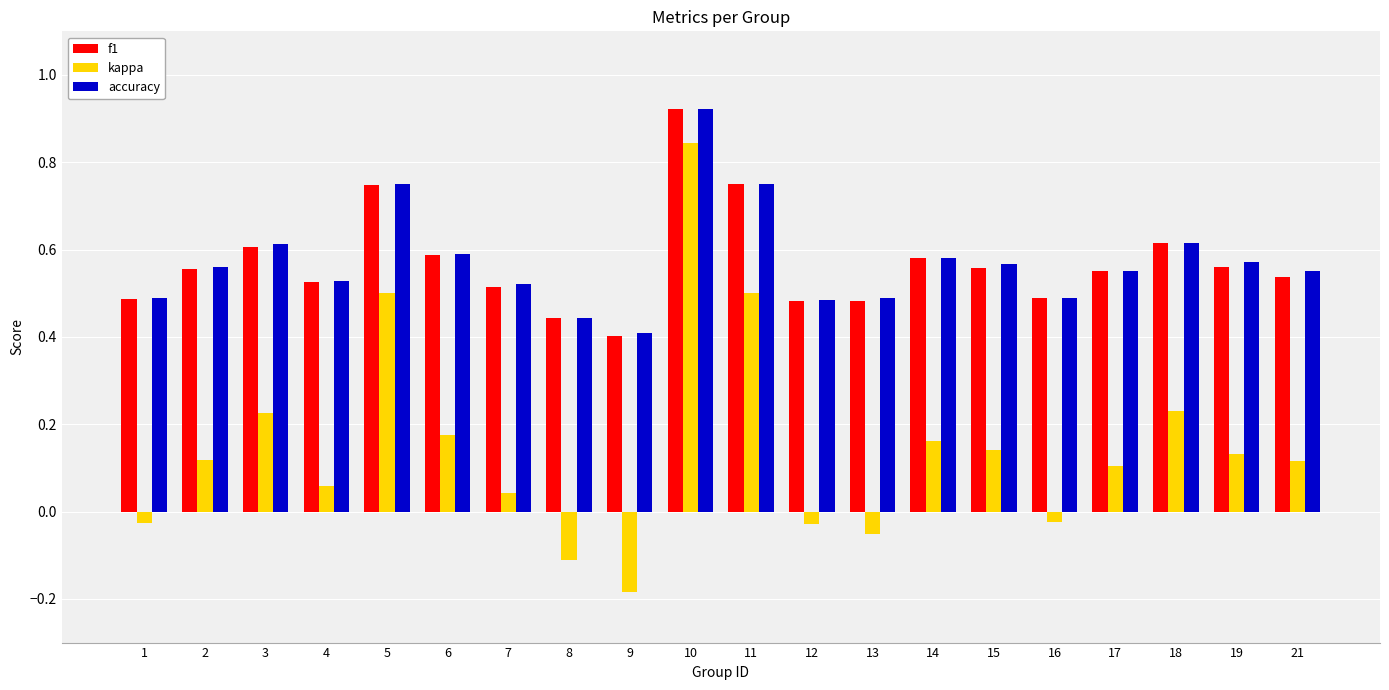

What is the difference between the maximum and minimum values in the kappa series?

1.0